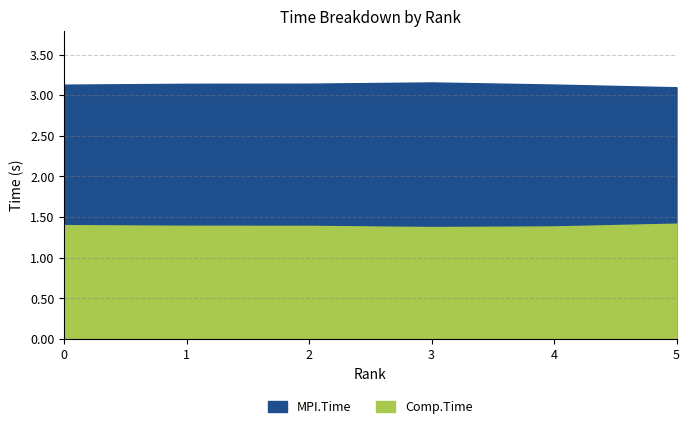

What is the total value across all series at 5?

4.5